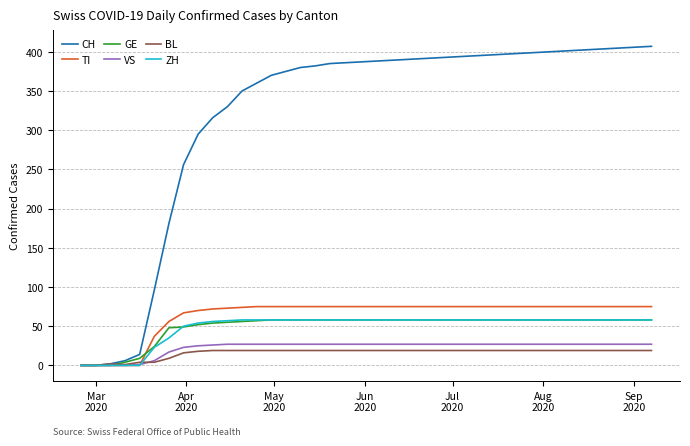

Which series has the widest spread of values?

CH